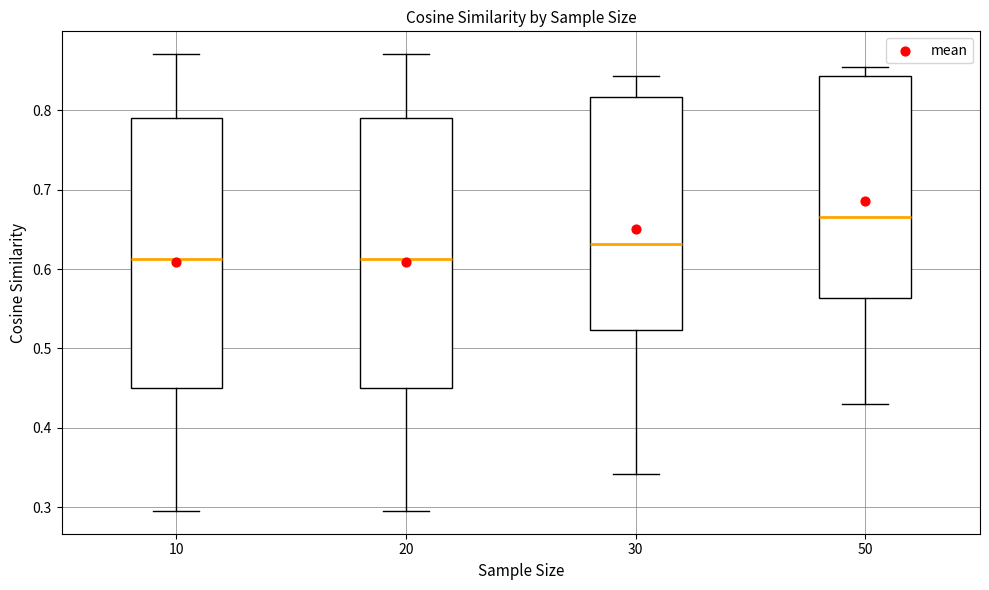

Which box's median line is the highest?

50